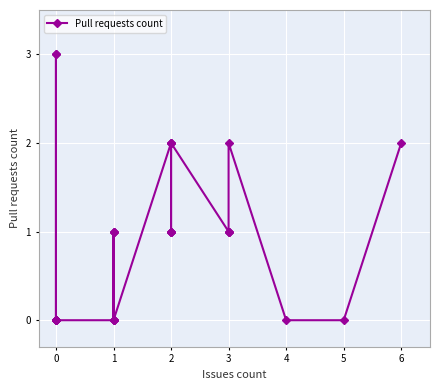

What is the sum of all values?

26